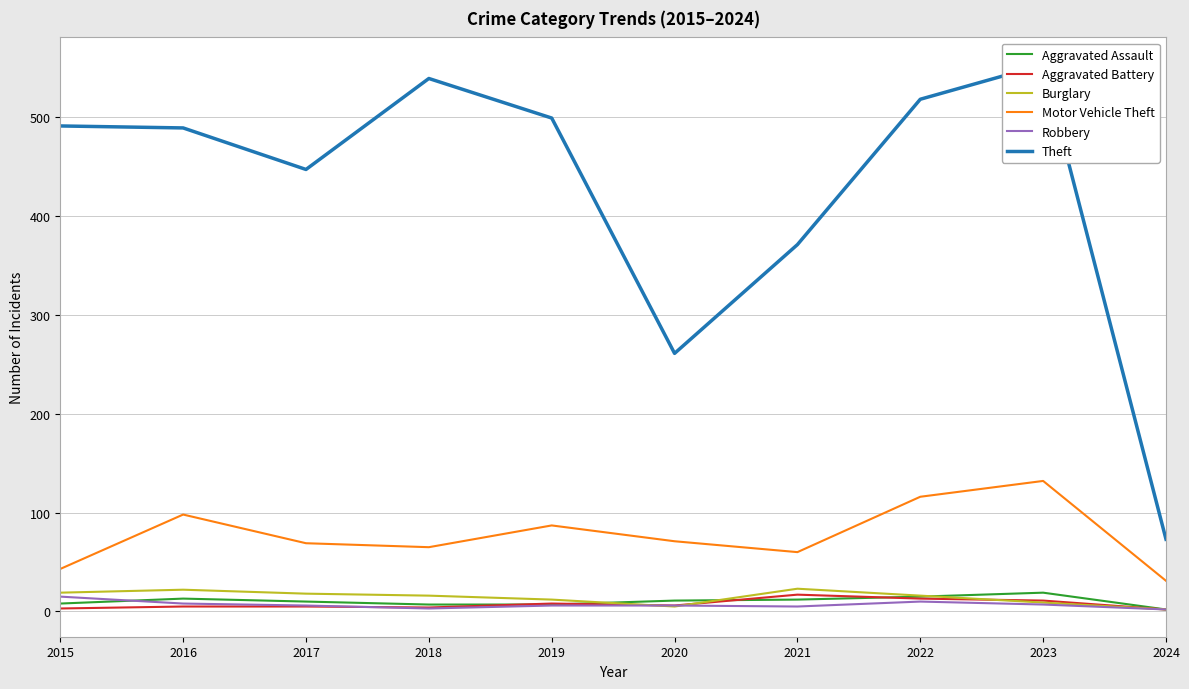

What is the sum of all Aggravated Assault values?

104